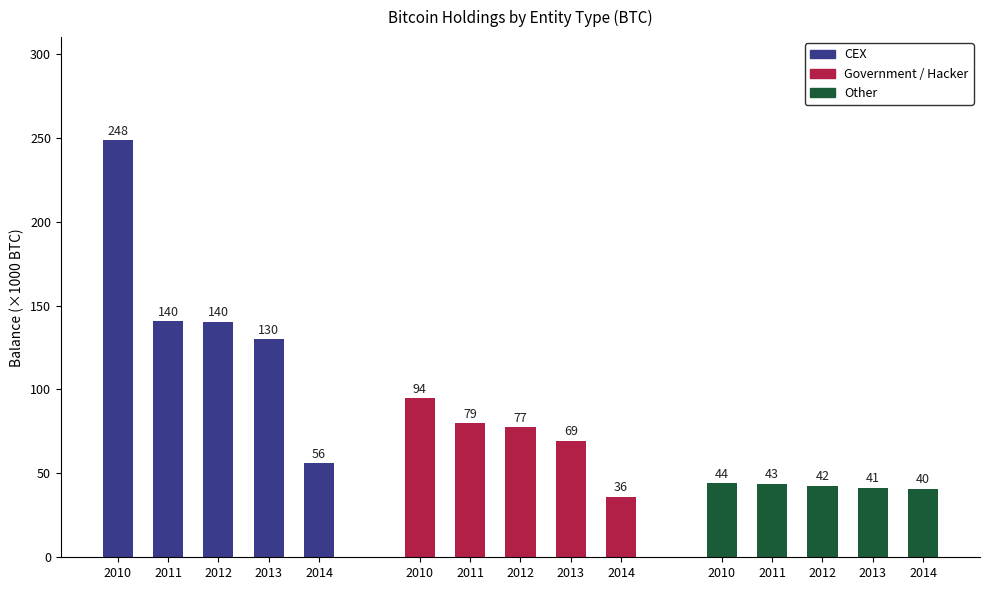

What is the sum of all Government / Hacker values?

357417.9